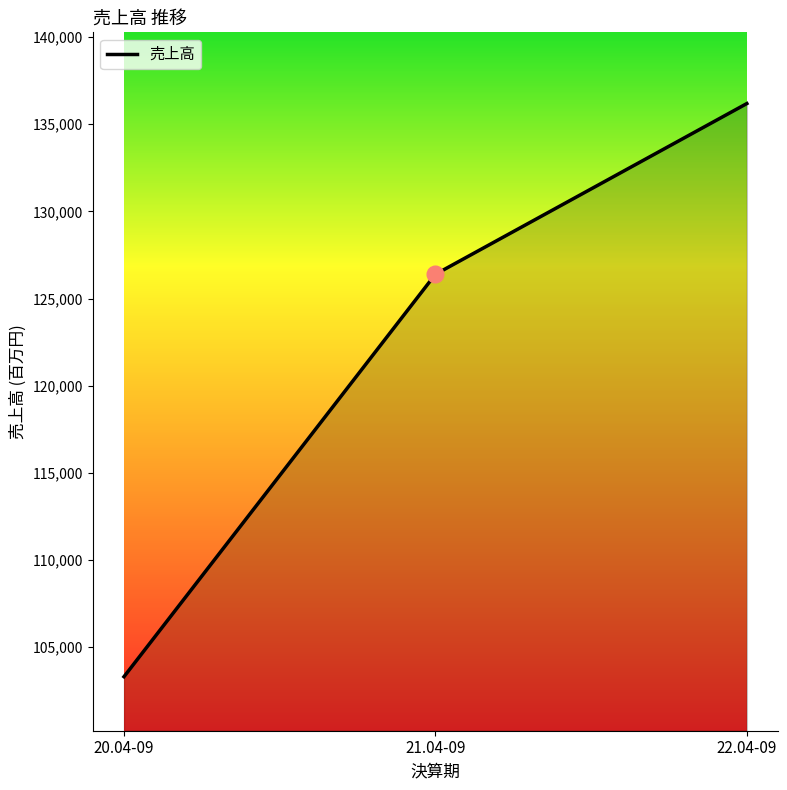

Where is the data nearest to the value 119745?

21.04-09